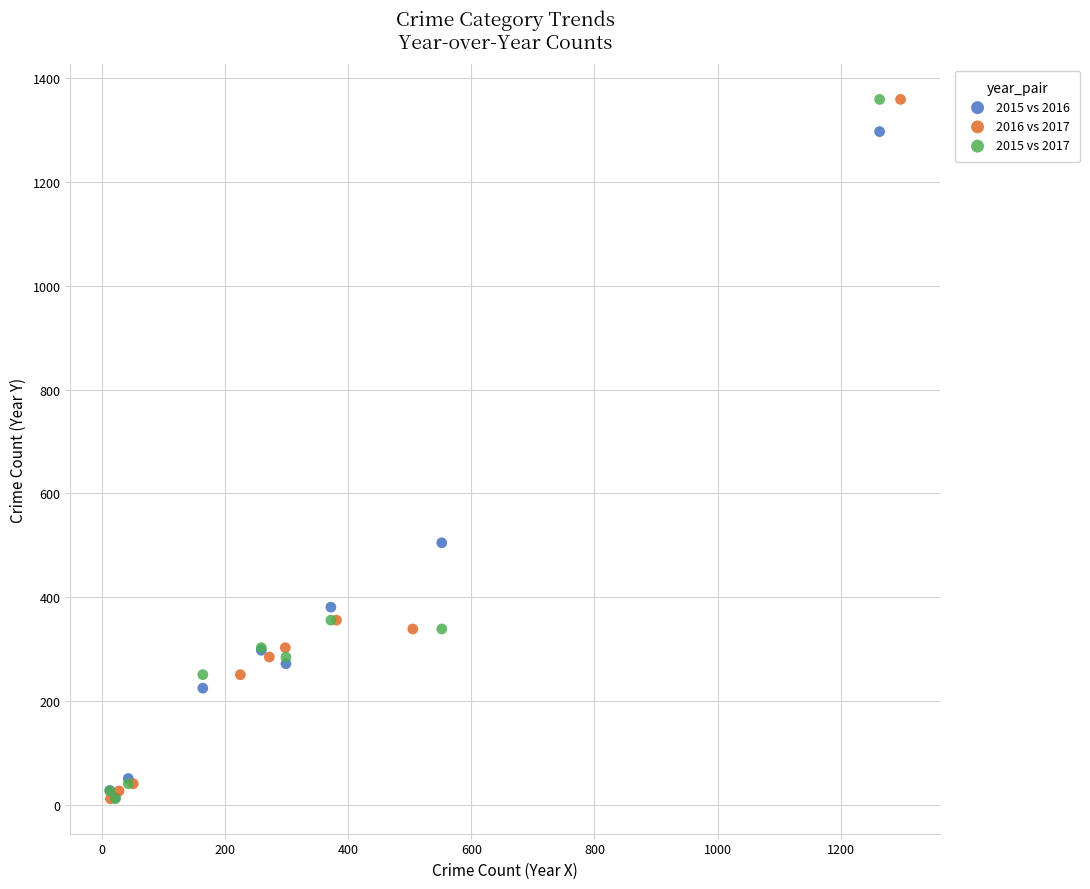

What are all the series names shown in the legend?

2015 vs 2016, 2016 vs 2017, 2015 vs 2017